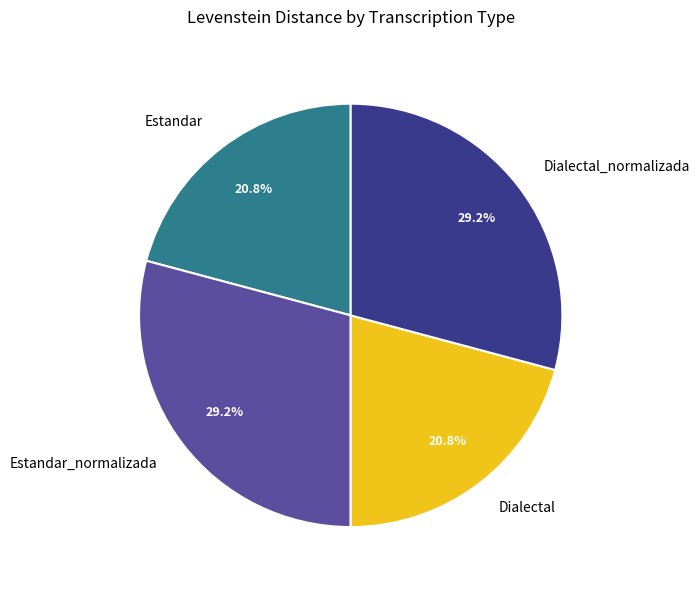

Combined, do Dialectal_normalizada and Estandar_normalizada account for over 50%?

Yes